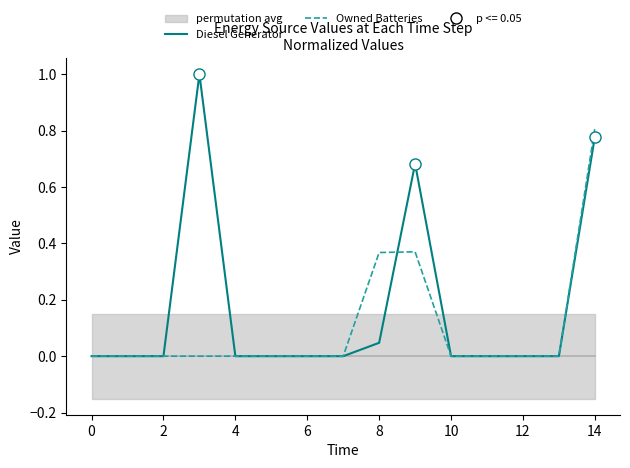

Is it true that Owned Batteries equals 0.0 at 12?

True